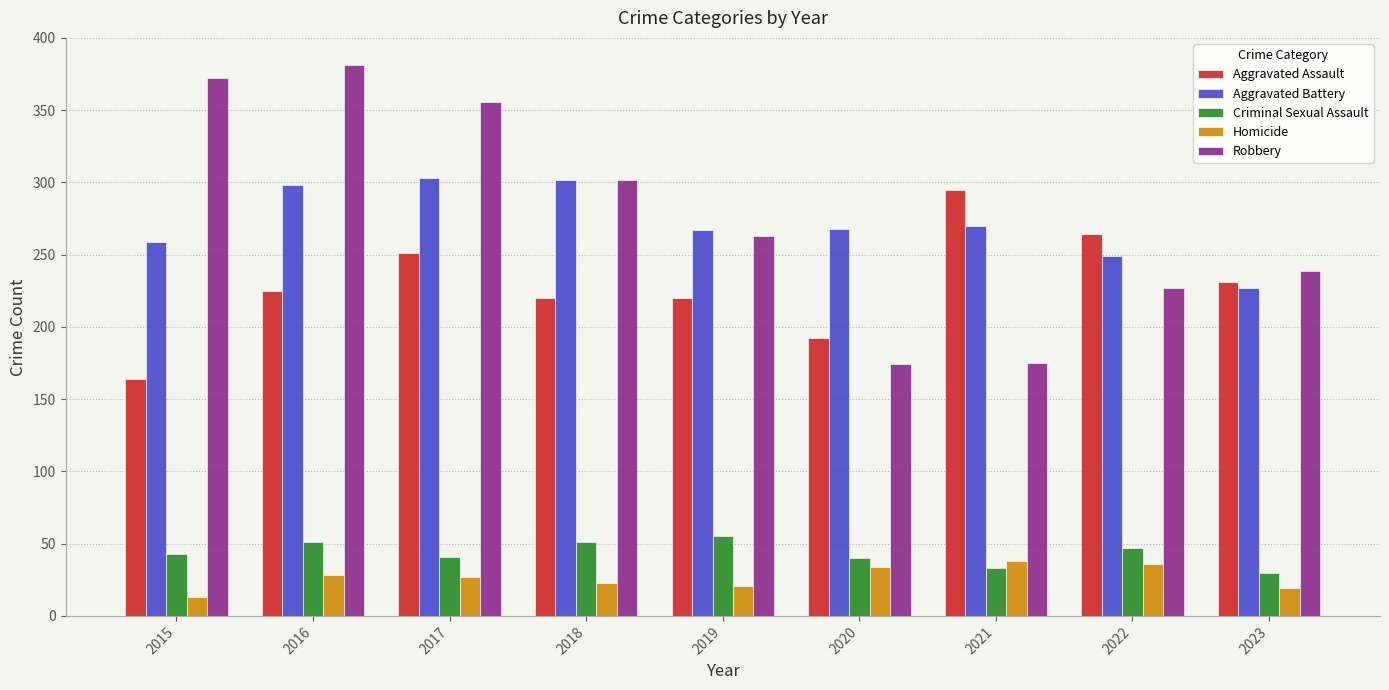

What is the difference between the highest and lowest values at 2015?

359